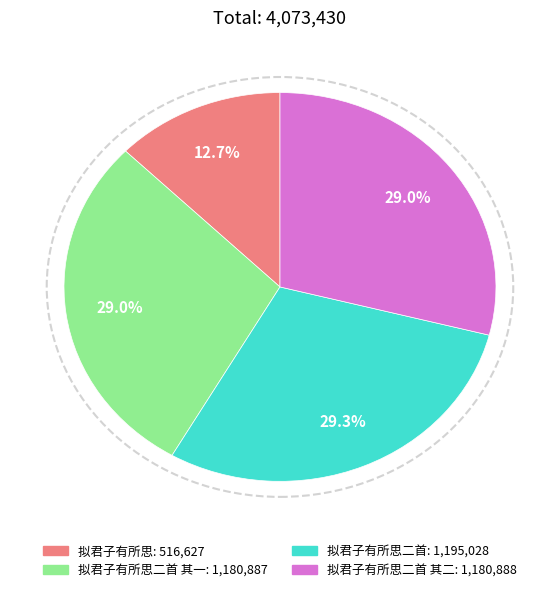

Is there any slice that represents more than half of the pie?

No